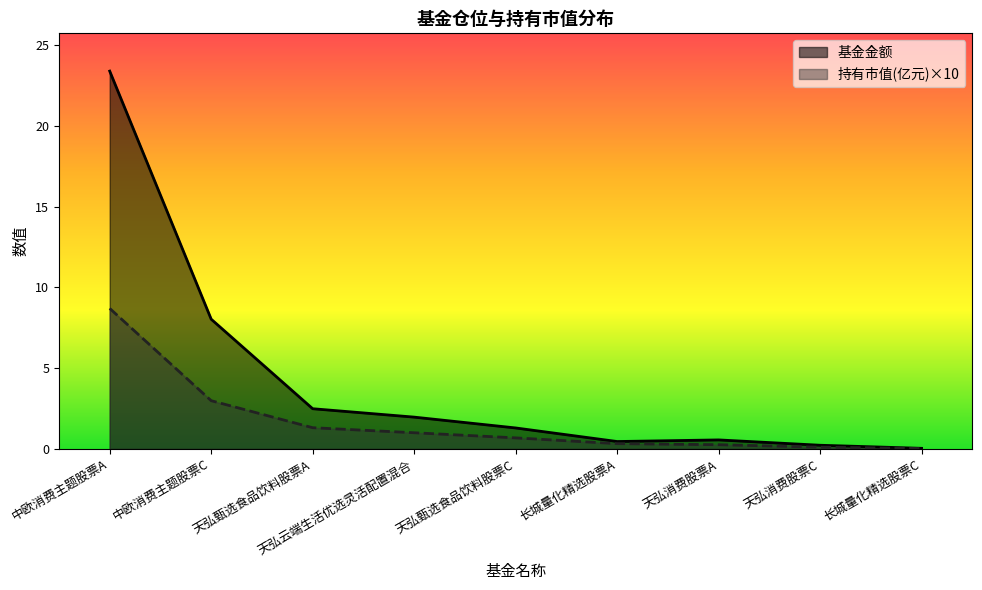

What is the value of the 持有市值(亿元) point at the 5th from the left?

0.7